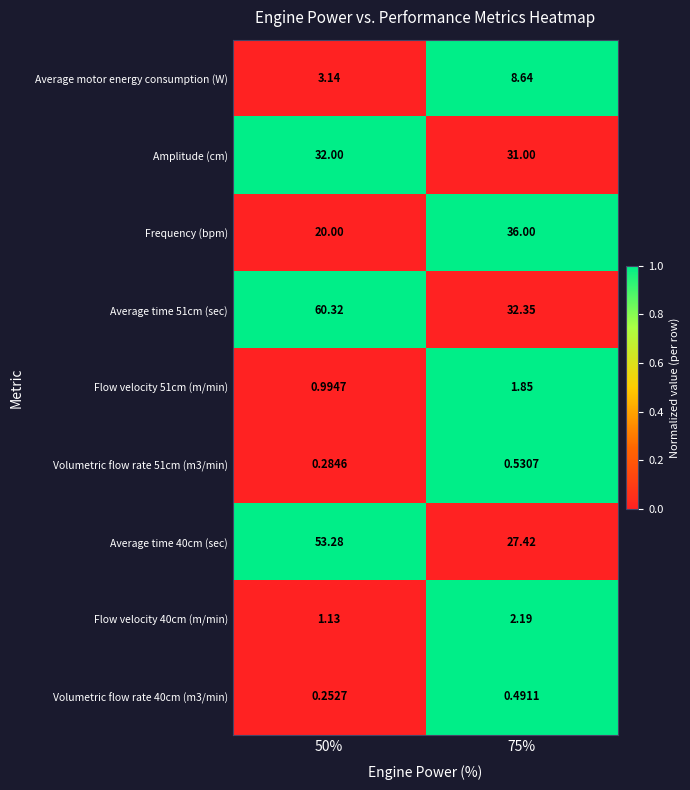

Is the value of Frequency (bpm) at 50% greater than the value of Average time 40cm (sec) at 75%?

No